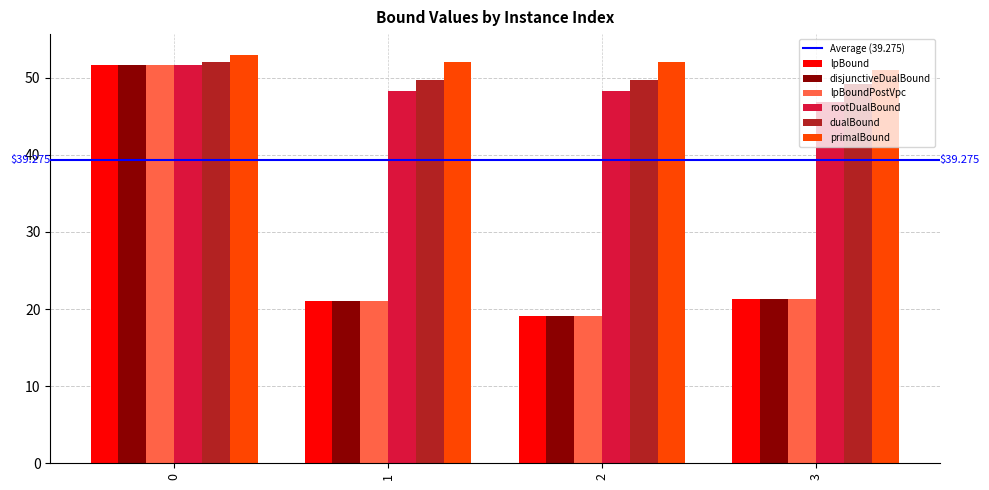

What is the minimum value for lpBound?

19.1